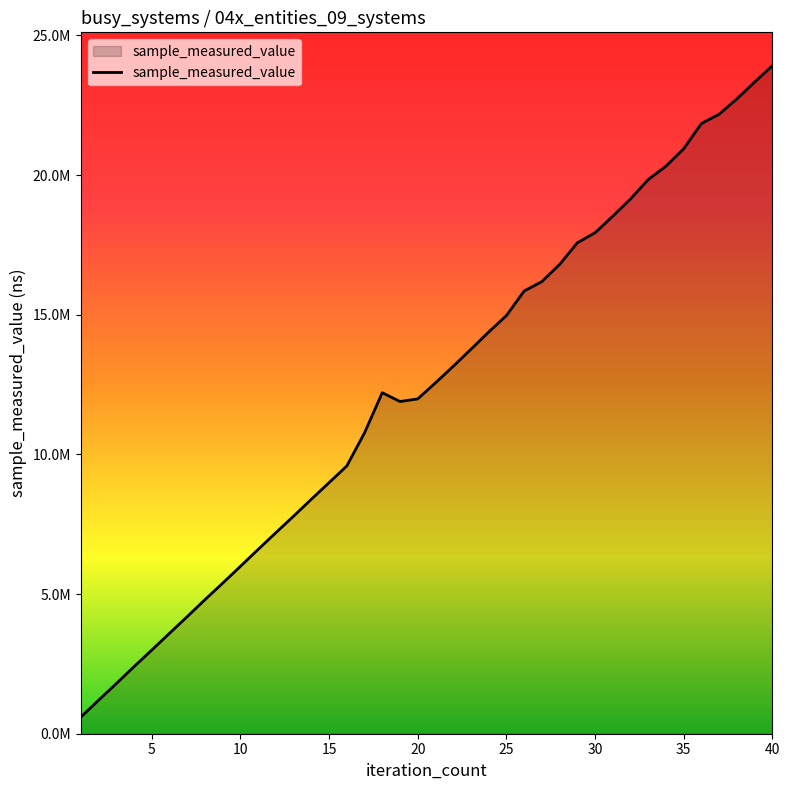

What is the value of the 36th point from the left?

21842500